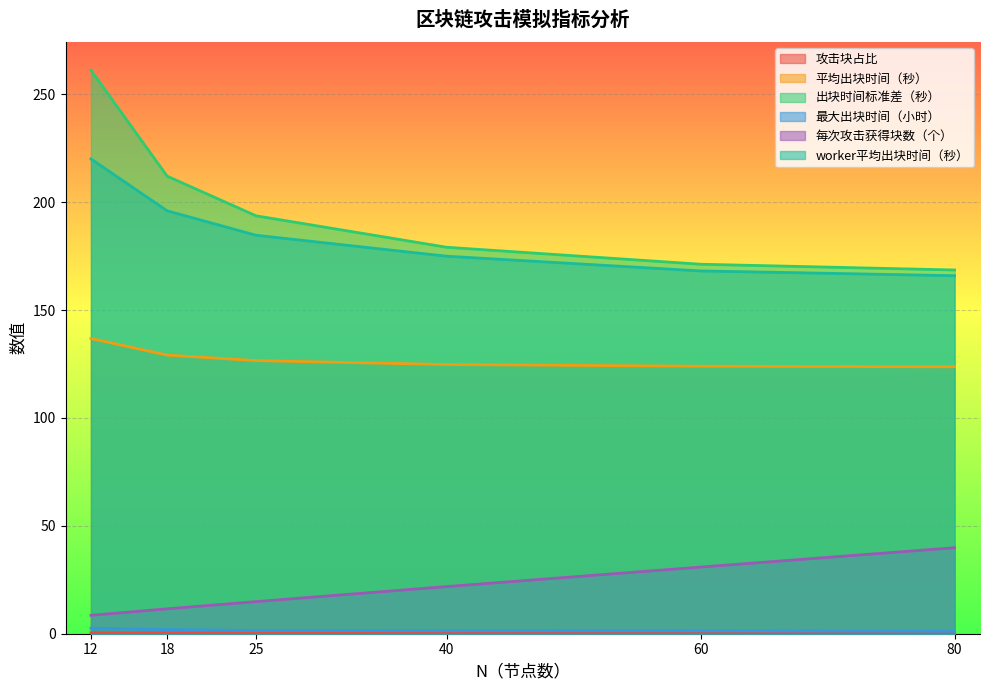

True or false: 最大出块时间（小时） has more than 1 interior local peaks.

False